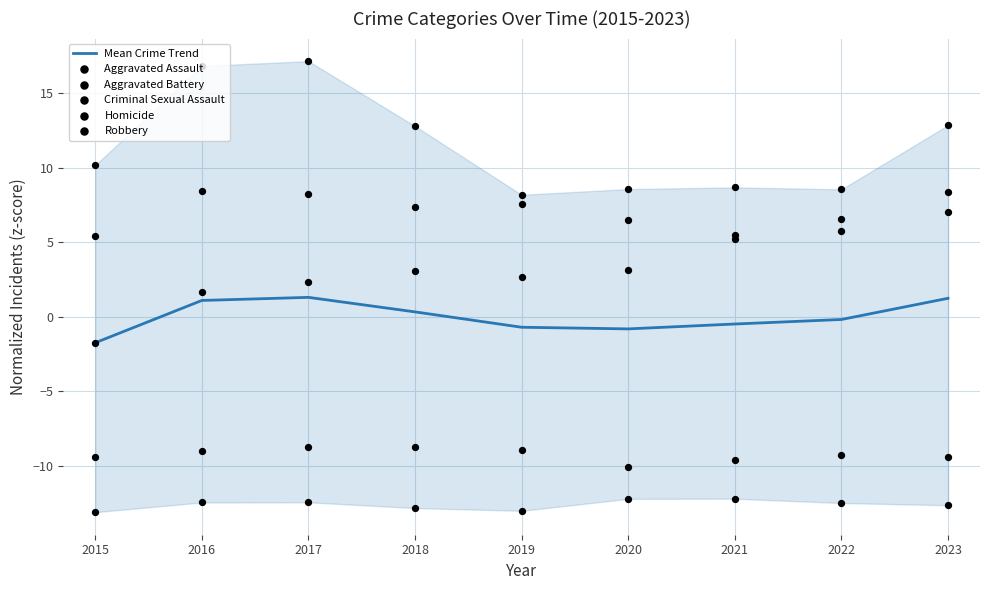

Which series reaches the minimum Y coordinate?

Homicide